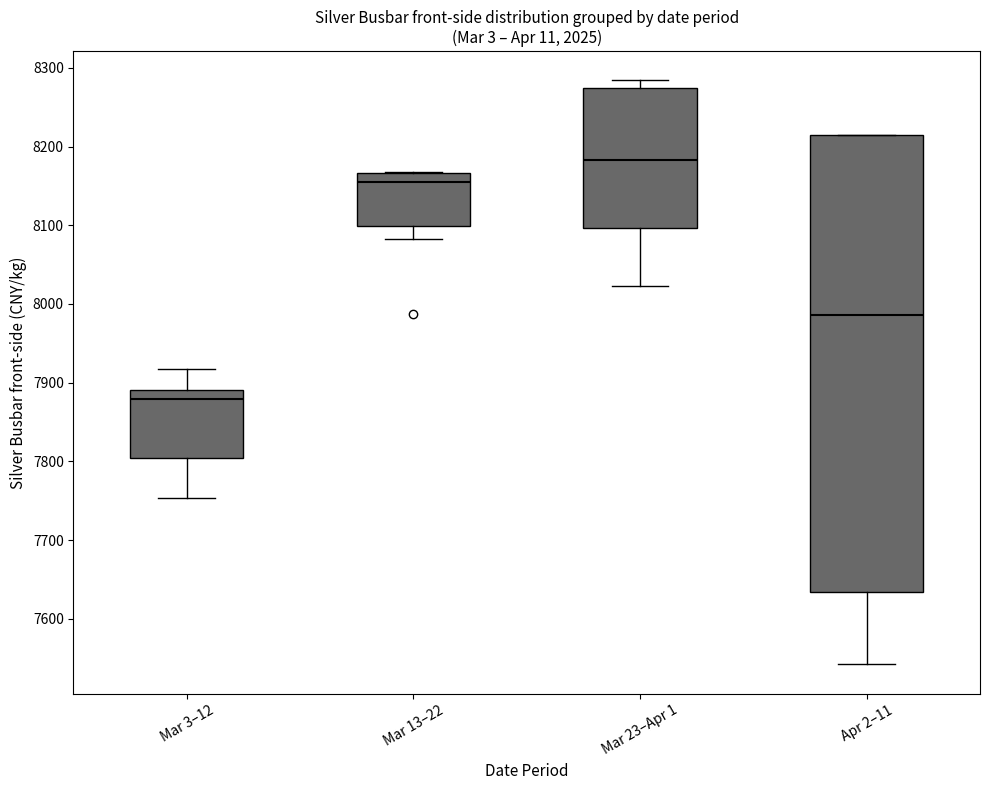

Where is the upper edge of the box for Mar 23–Apr 1 on the y-axis? The values are not printed on the chart, so give them approximately, as read against the axis.

8270